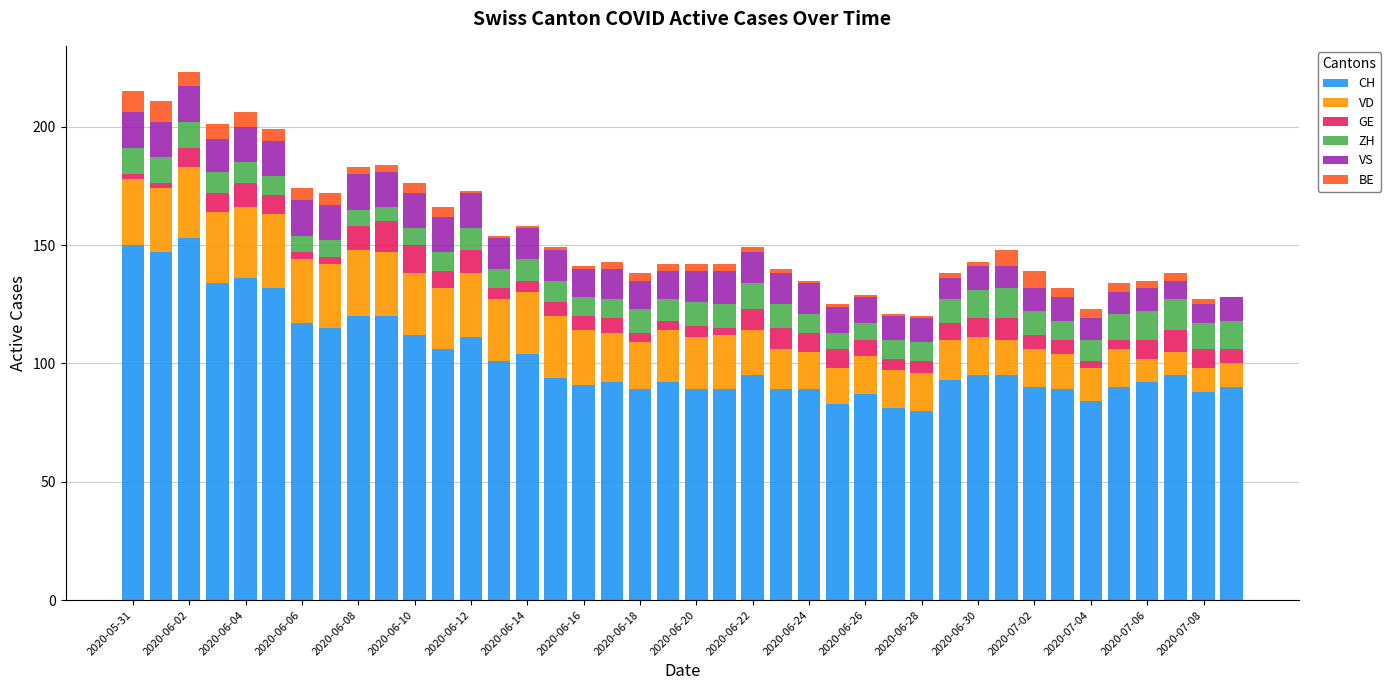

Are the bars horizontal?

No